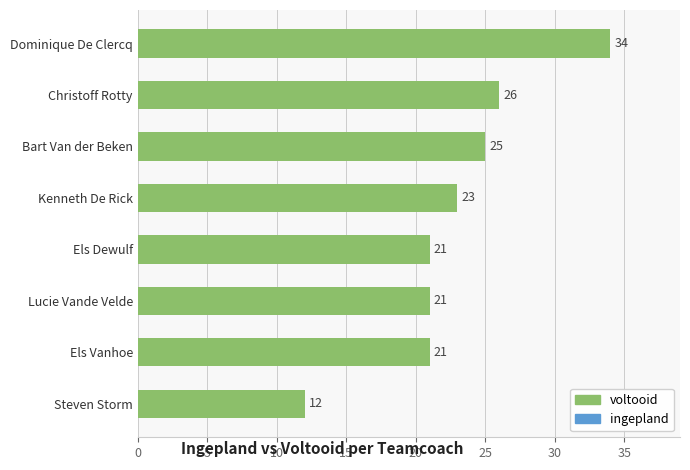

How many data points in ingepland are less than 11?

3